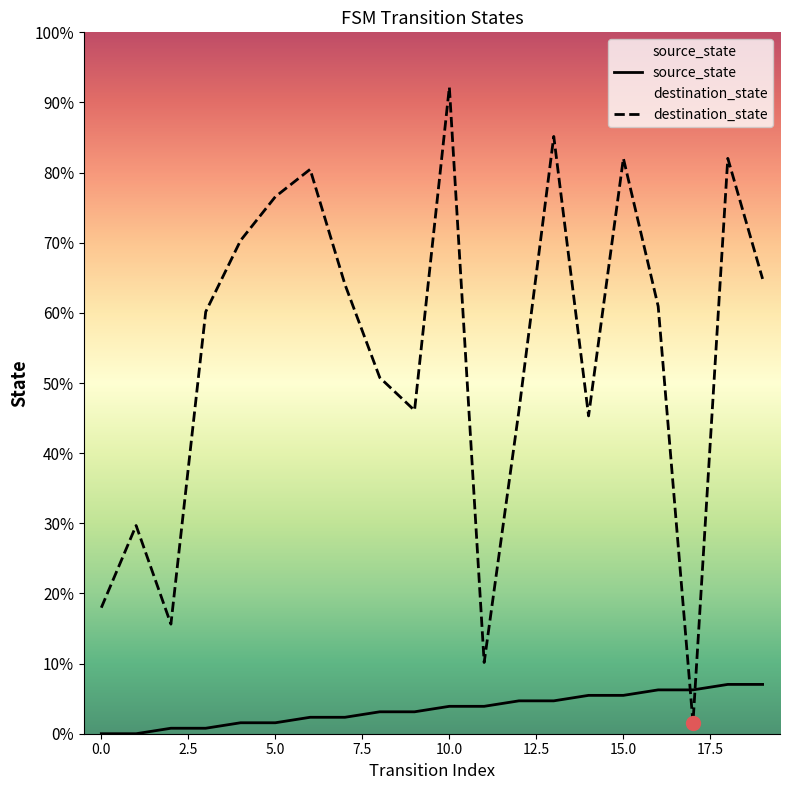

What value does the destination_state series have at 14, to the nearest 50?

50